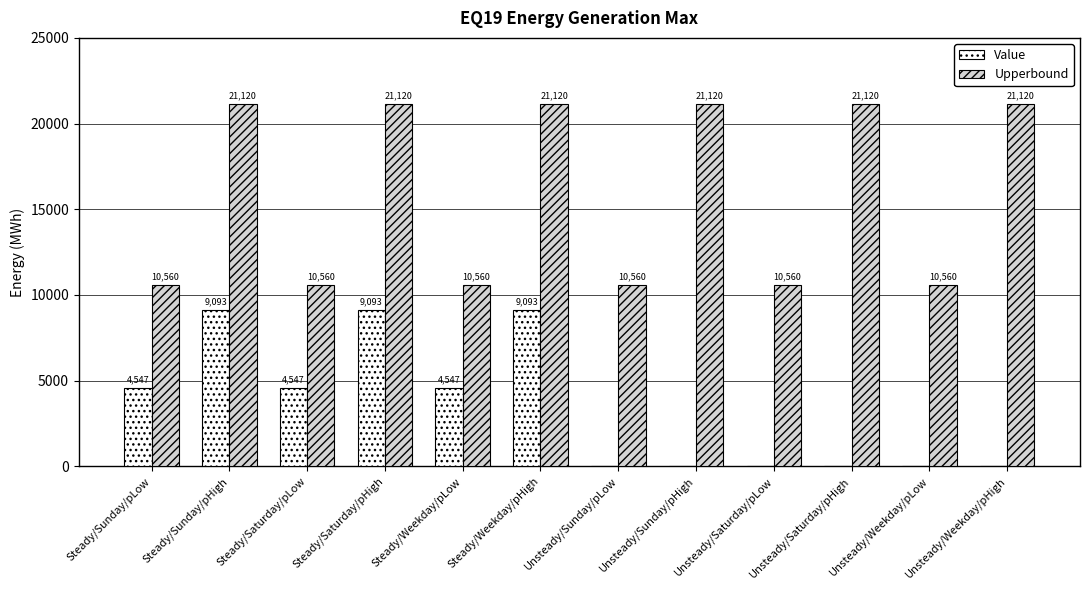

Is the value of Upperbound at Unsteady/Weekday/pLow greater than the value of Value at Steady/Sunday/pLow?

Yes